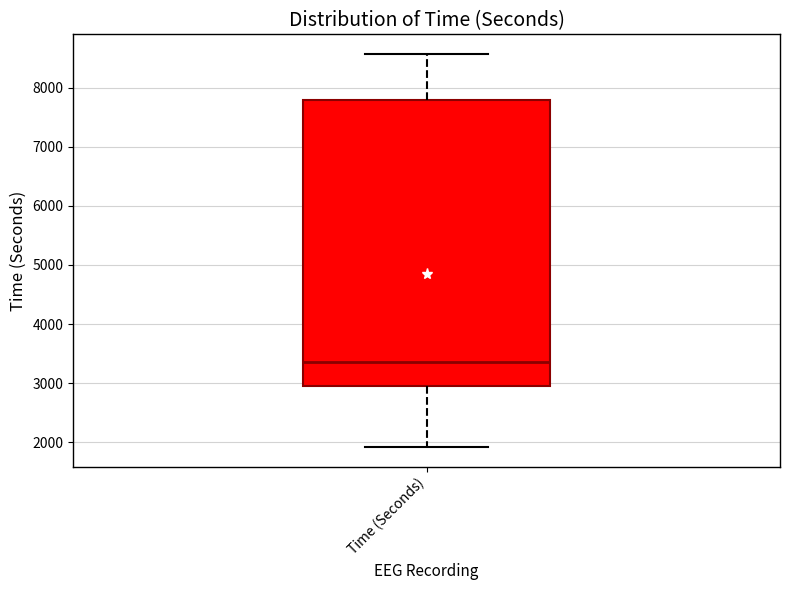

Read this box plot against the y-axis: the position of the median line, the range covered by the box, and the ends of both whiskers. The values are not printed on the chart, so give them approximately, as read against the axis.

median 3400, box 3000 to 7800, whiskers 1900 to 8600